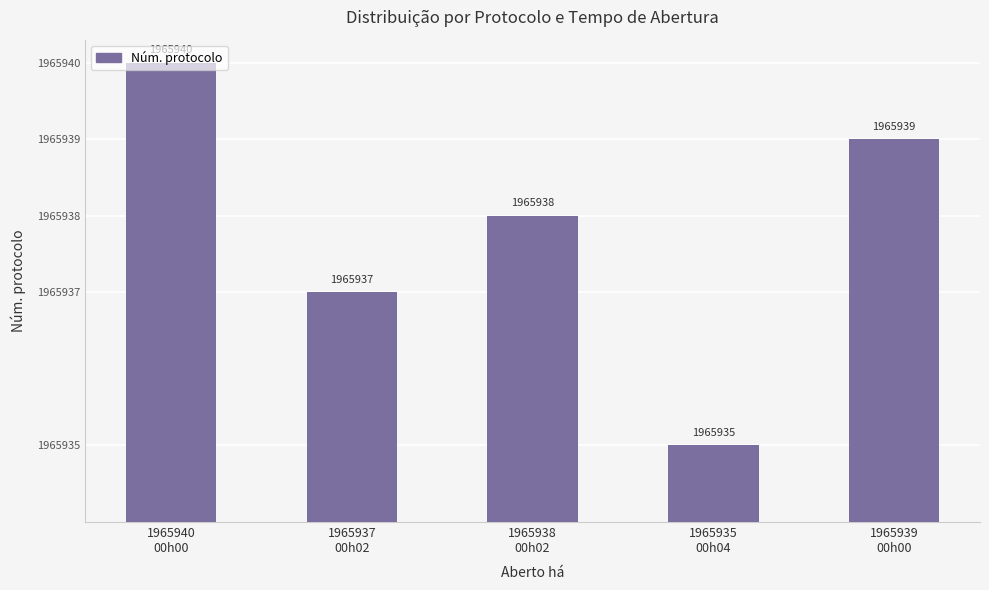

At which label is the value closest to 3?

1965937
00h02